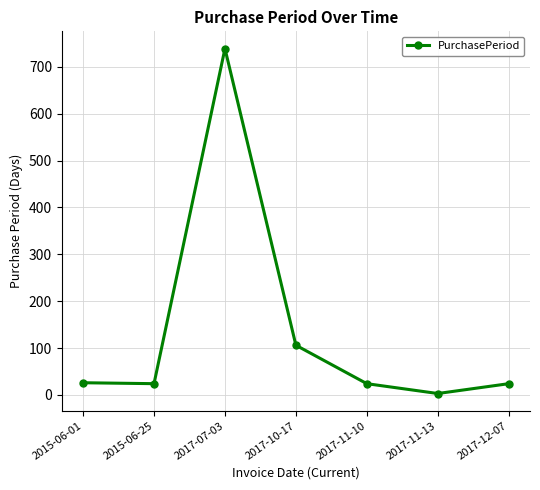

What is the difference between the maximum and minimum values?

736